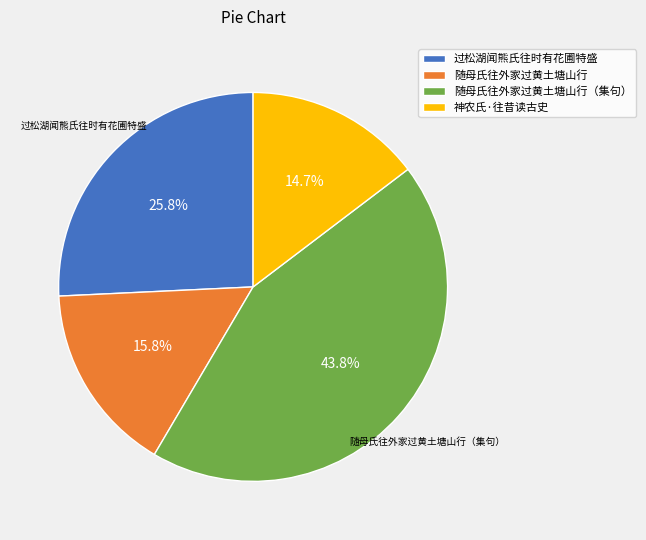

Is there any slice that represents more than half of the pie?

No